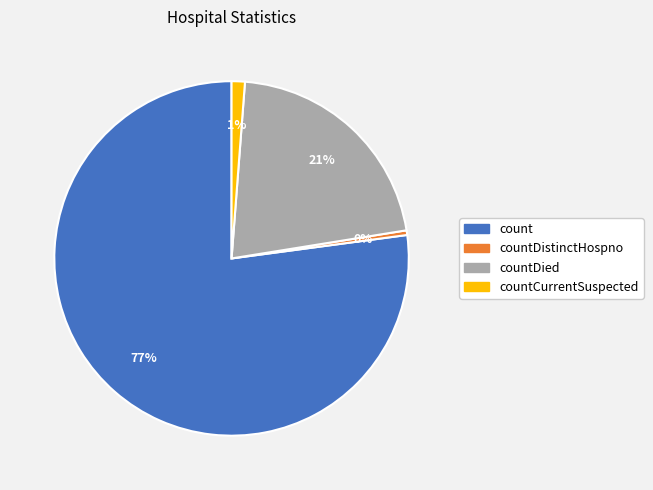

Which has a higher value, count or countDied?

count